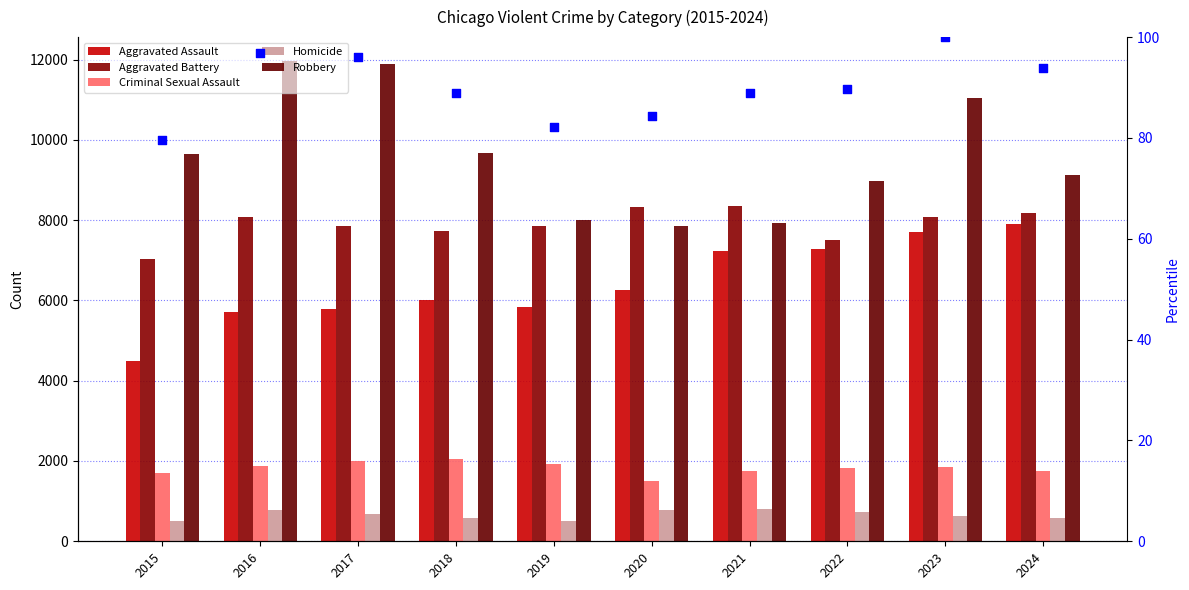

Is the value of Criminal Sexual Assault at 2023 greater than the value of Homicide at 2018?

Yes